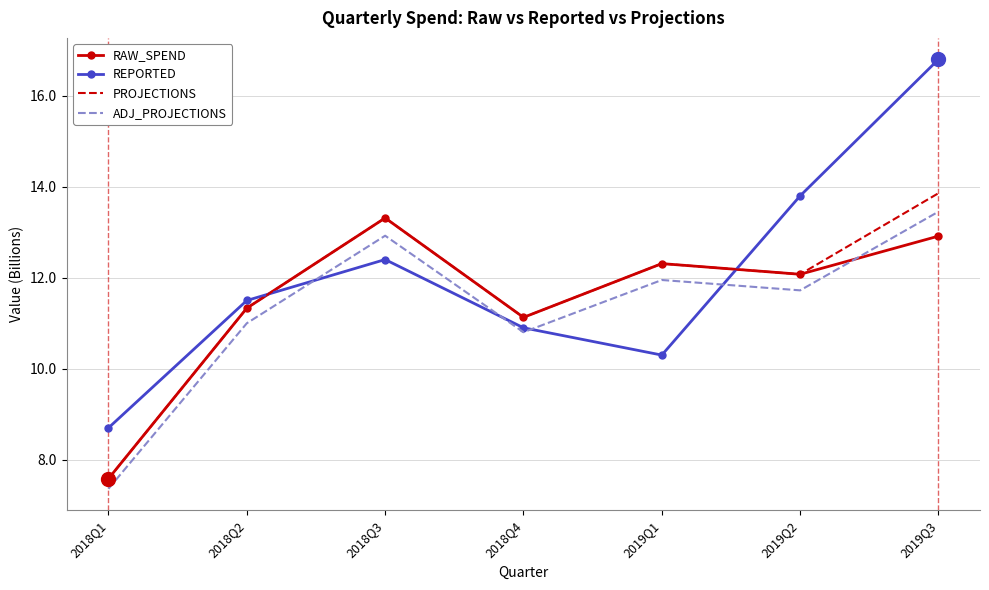

What is the maximum value for RAW_SPEND?

13.3